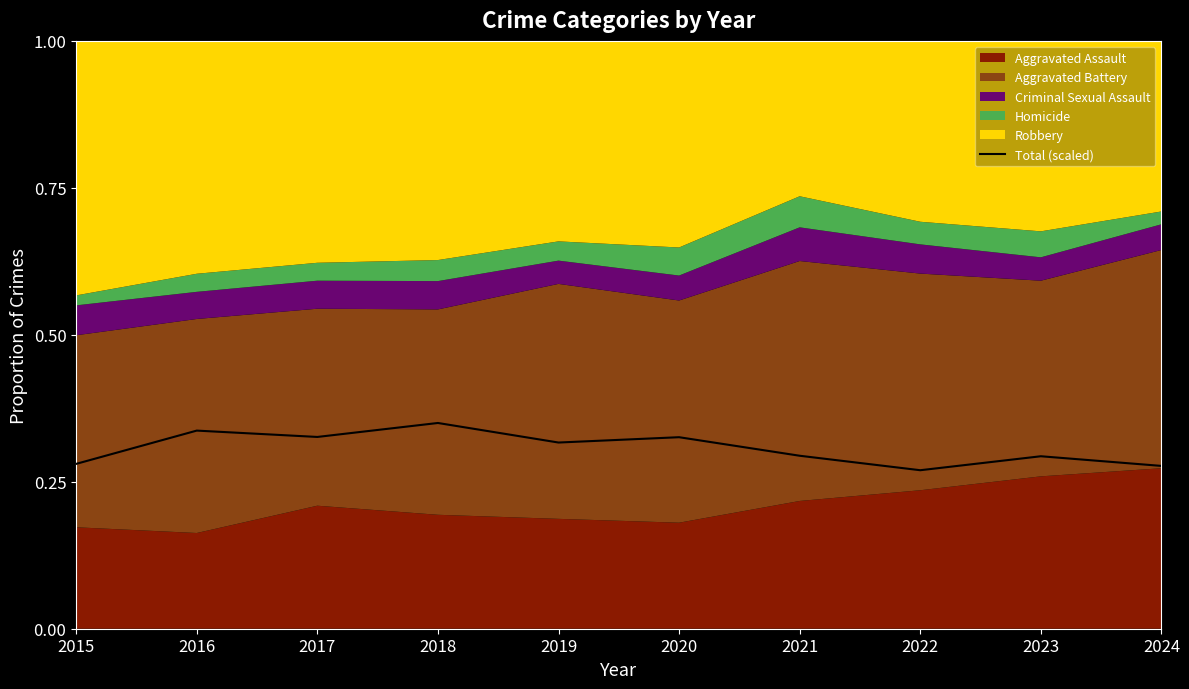

What is the value of the 8th point from the left?

0.3